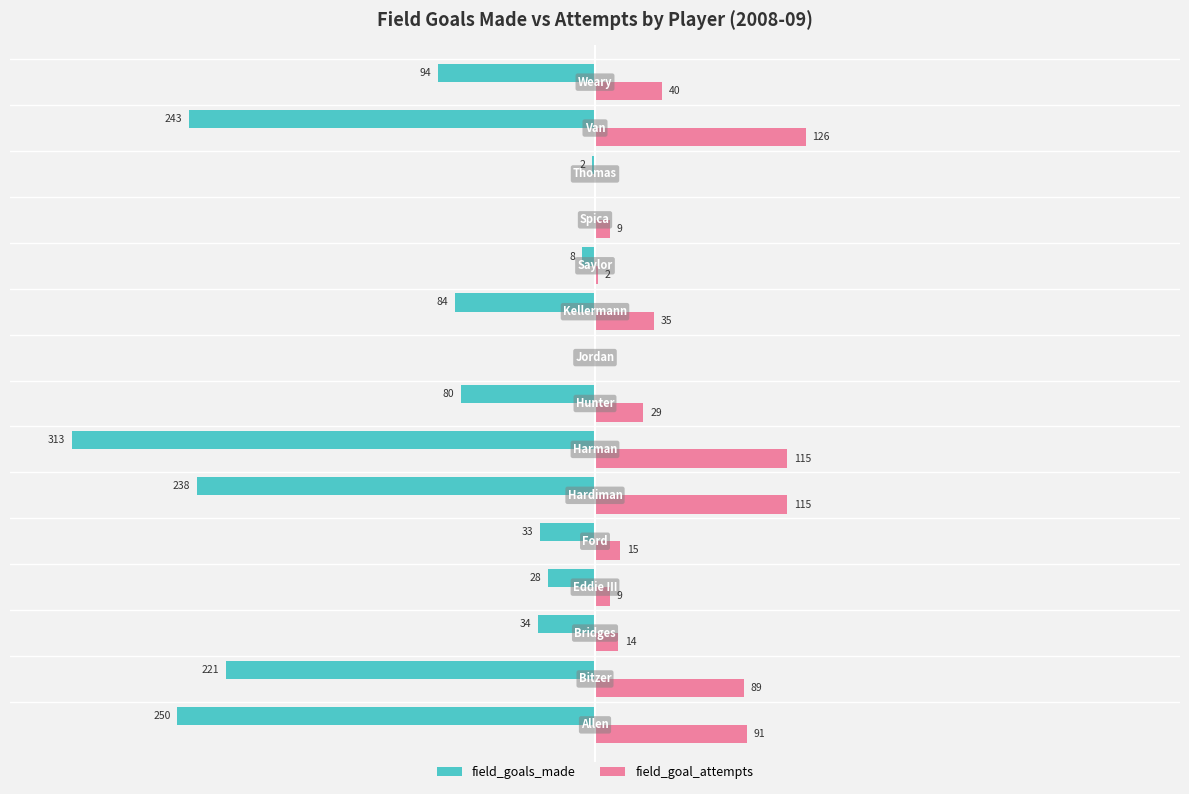

Which series has the largest total across all categories?

field_goal_attempts